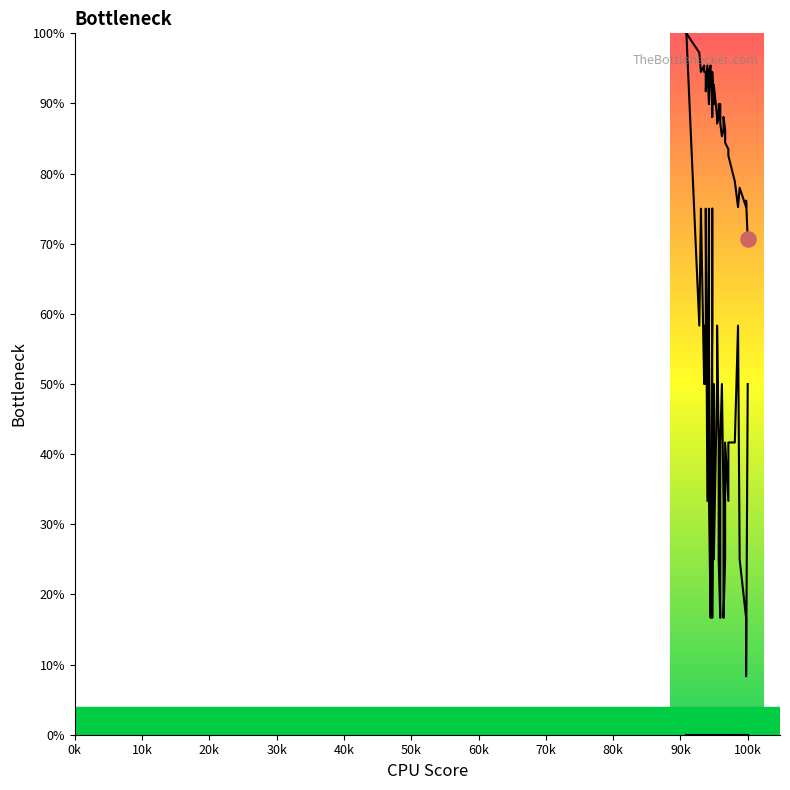

Which series contains the lowest Y value?

col_1_line